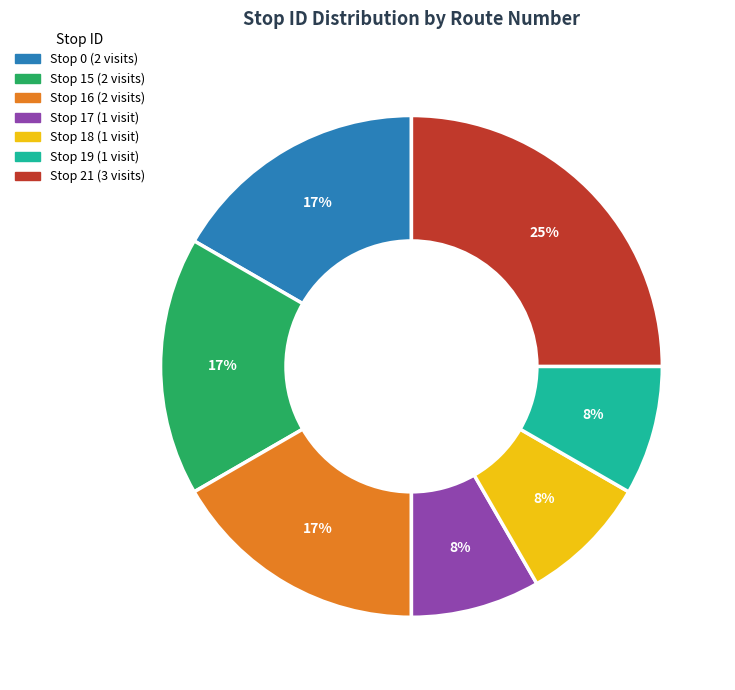

To the nearest percent, what is the difference between the largest and smallest slice percentages?

17%